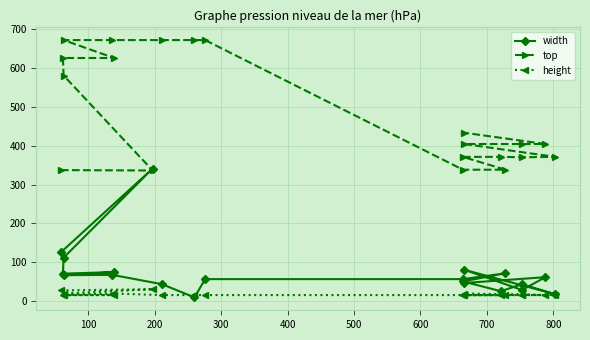

How many intersections are there between height and width?

2